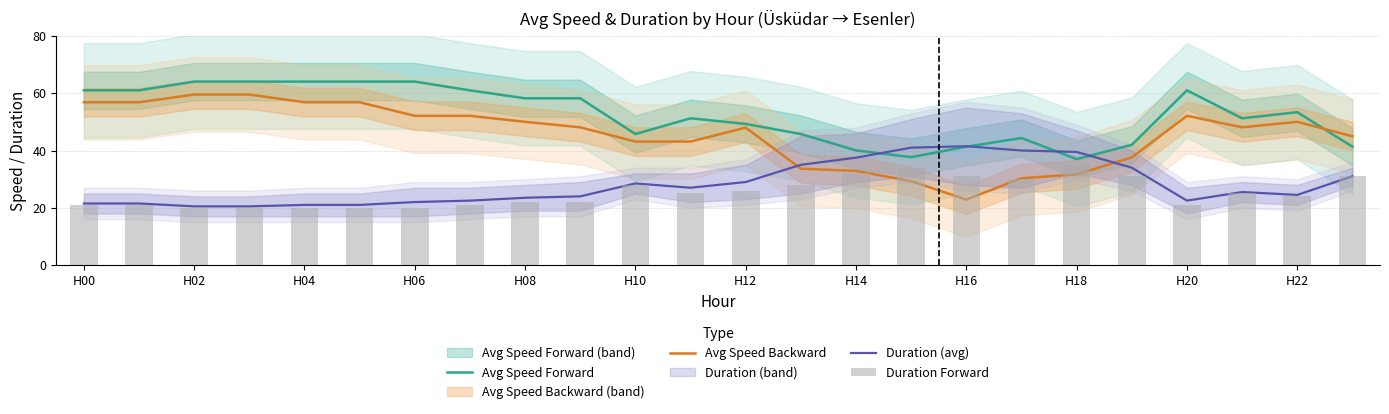

What is the sum of all Duration Forward values?

608.0